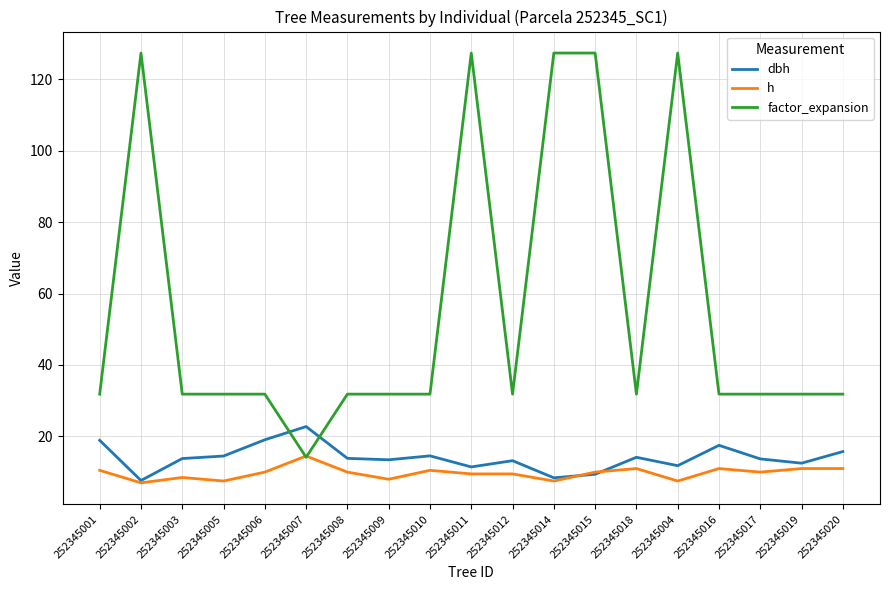

At which category does factor_expansion reach its first local peak?

252345002